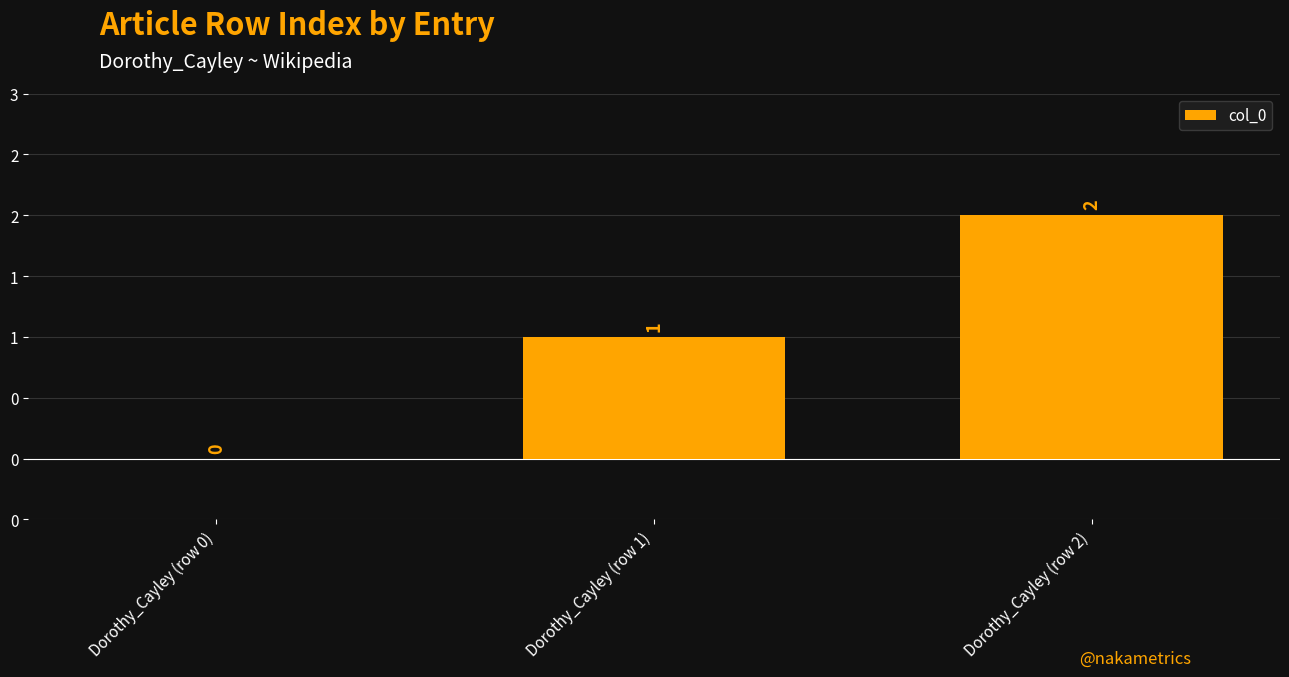

Are the bars horizontal?

No